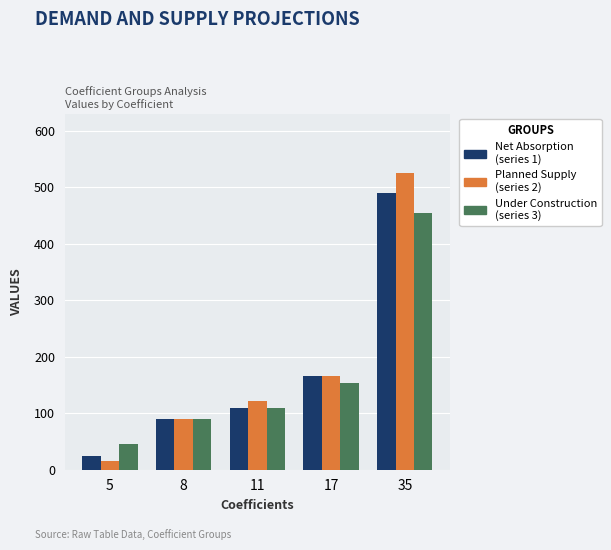

Reading left to right, extract all data points from this chart.

Net Absorption: 25	90	110	165	490
Planned Supply: 15	90	121	165	525
Under Construction: 45	90	110	153	455